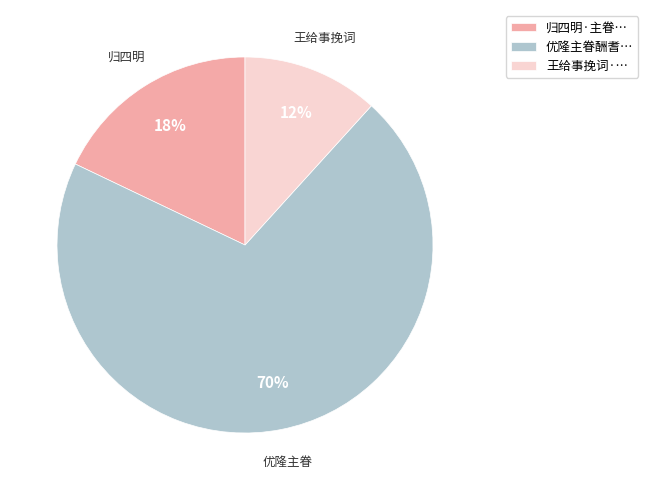

To the nearest percent, what is the average slice percentage?

33%